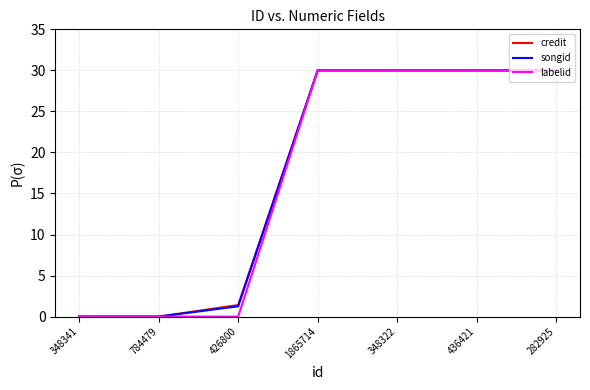

Is it true that songid equals 0.0 at 784479?

True